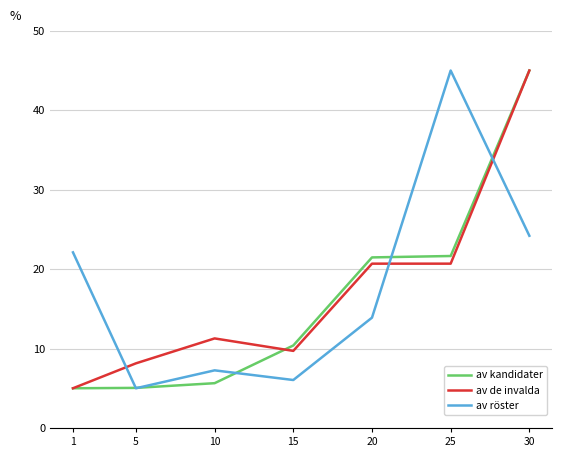

The av röster series shows 19.4 at 20. True or false?

False